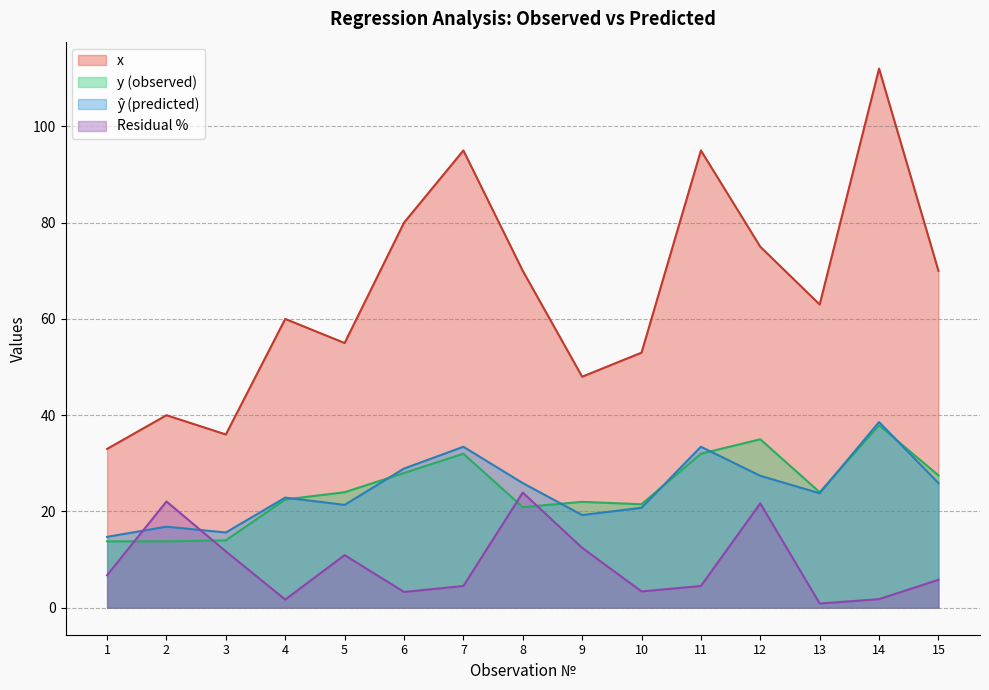

What are all the series names shown in the legend?

x, y, y_hat, residual_pct